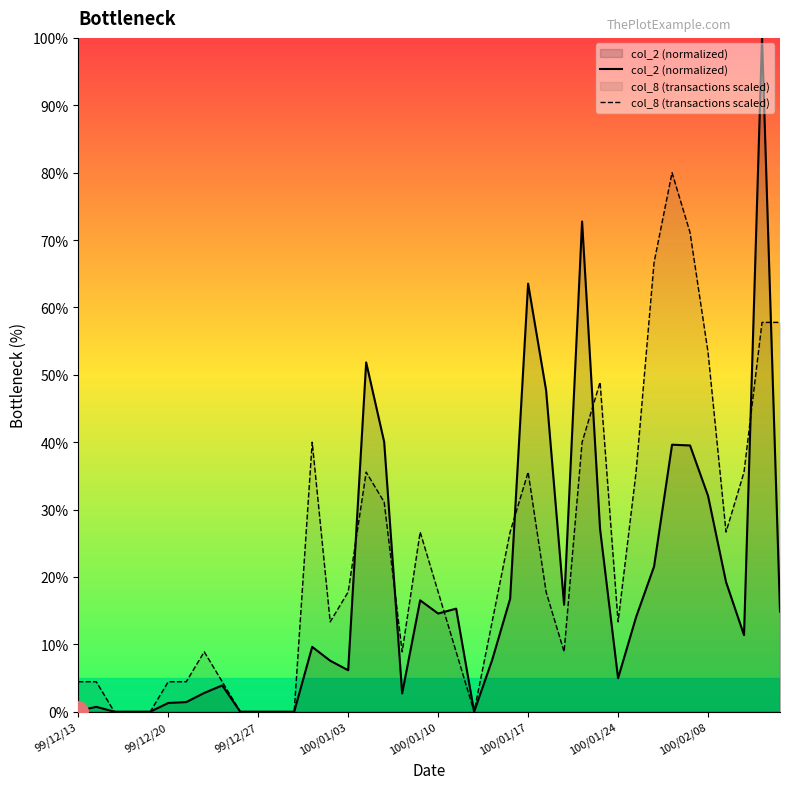

True or false: col_8 (transactions scaled) has more than 2 interior local peaks.

True